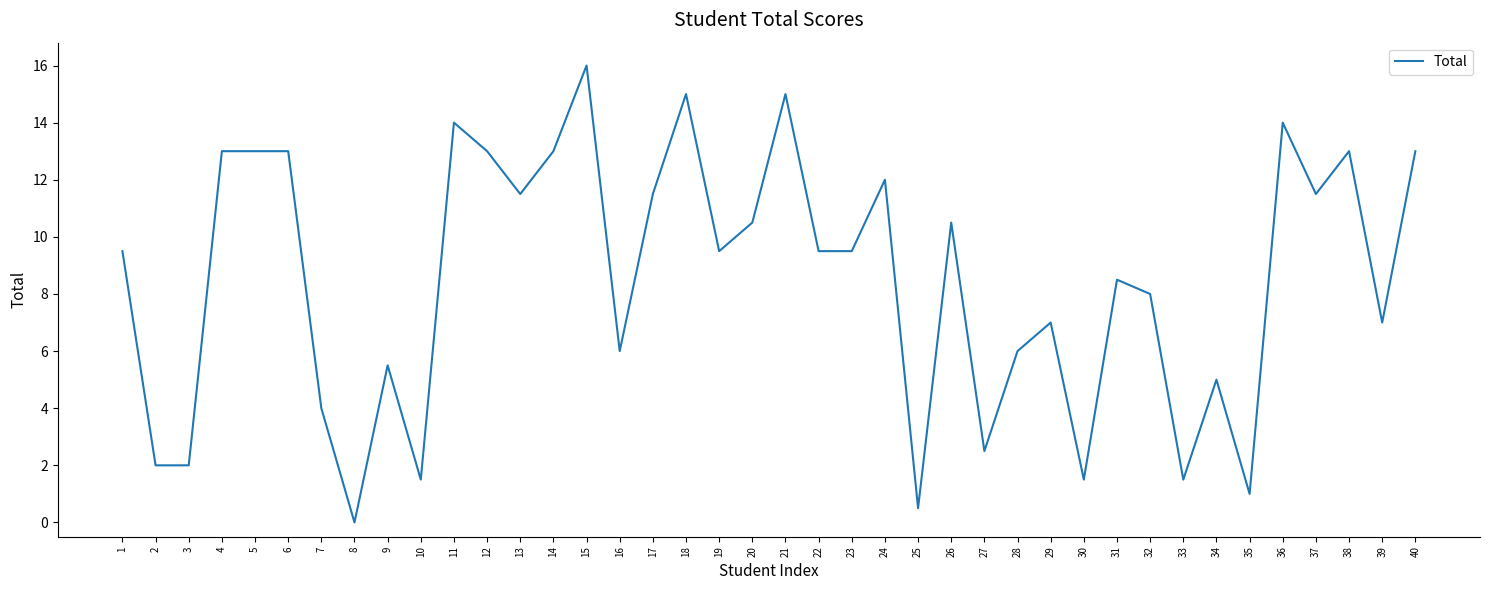

At which category does the chart reach its minimum across all series?

8